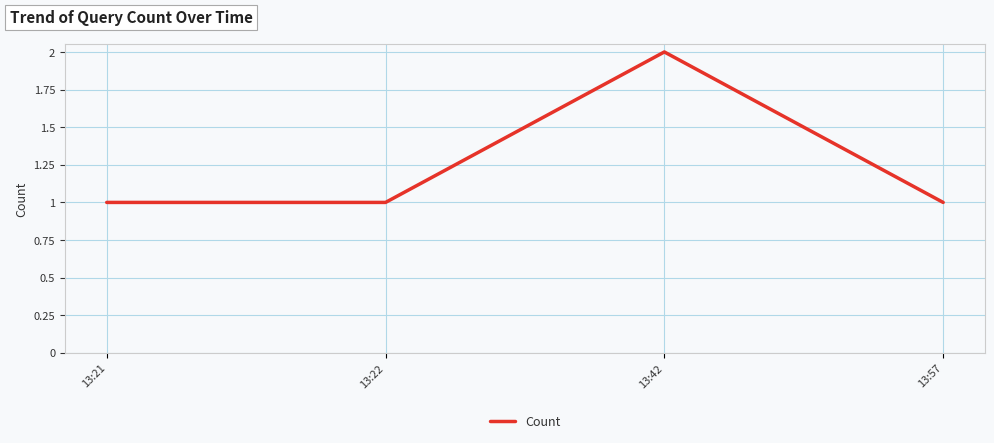

Which category has the highest value across all series?

13:42